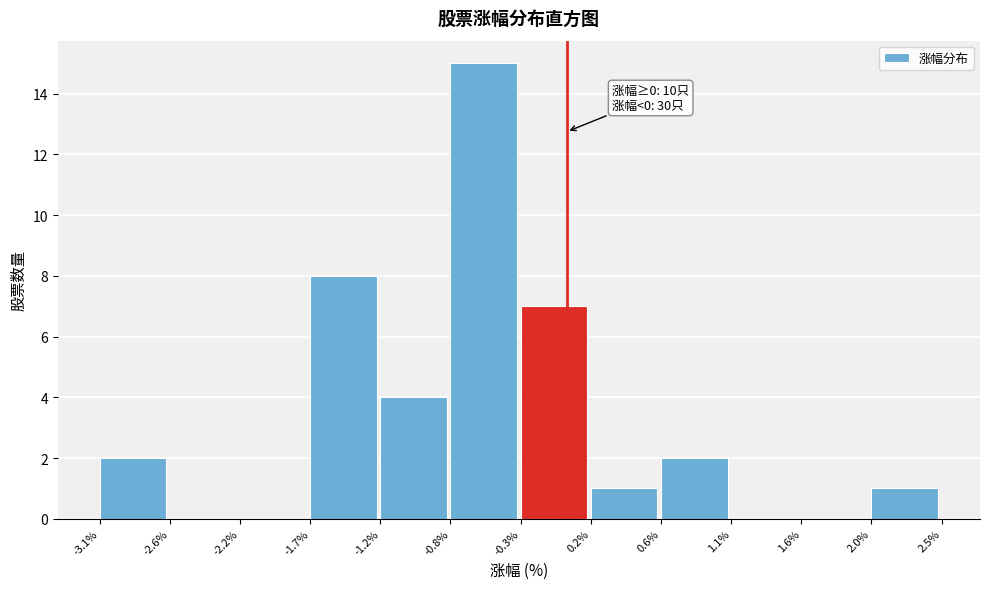

Over which range of the x-axis is the bar tallest?

-0.8% to -0.3%